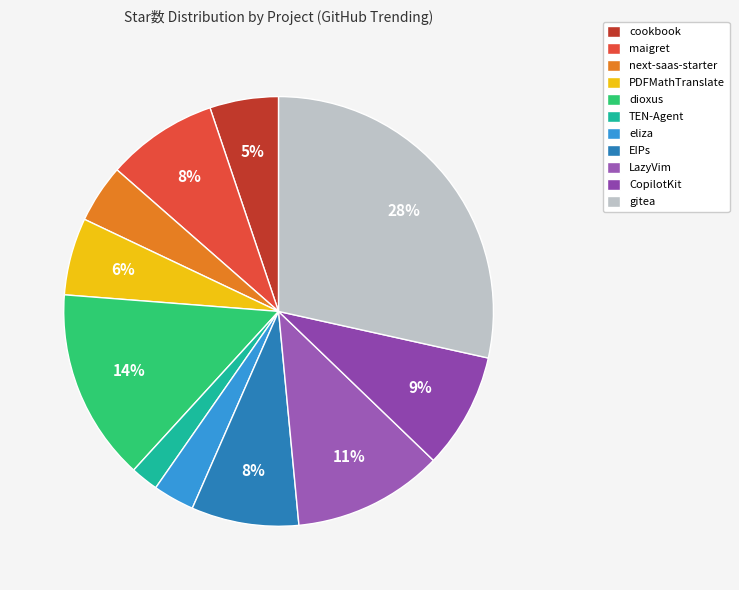

Count the number of slices in the pie.

11